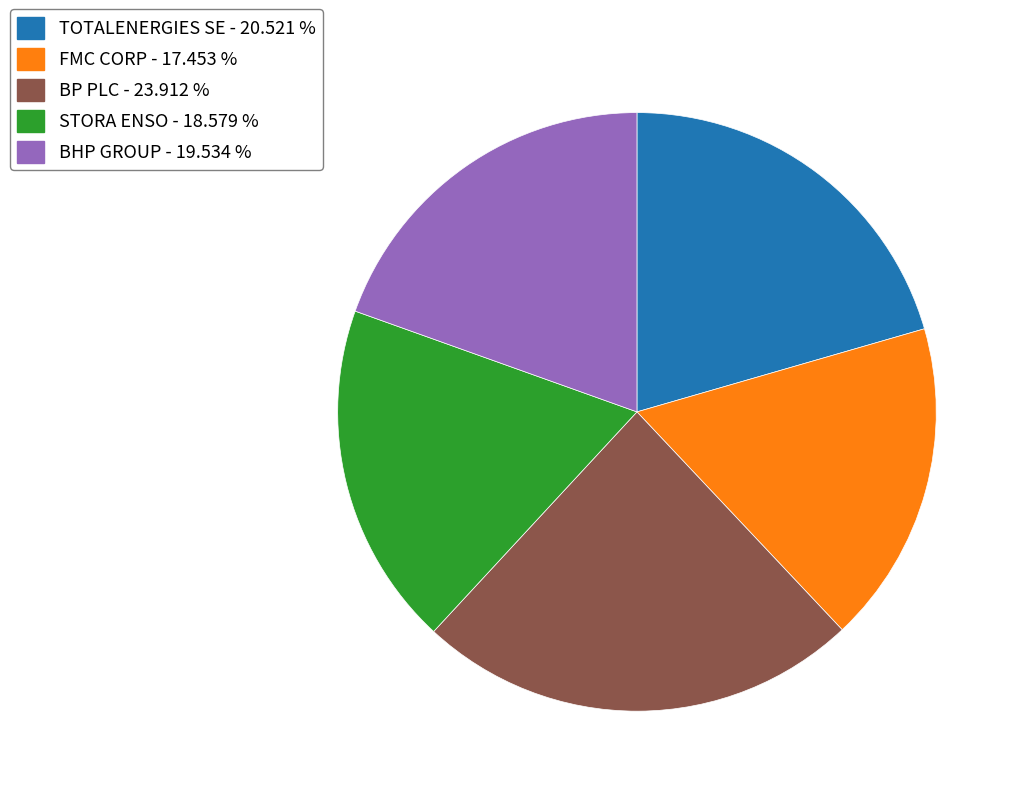

Which slice is the smallest?

FMC CORP